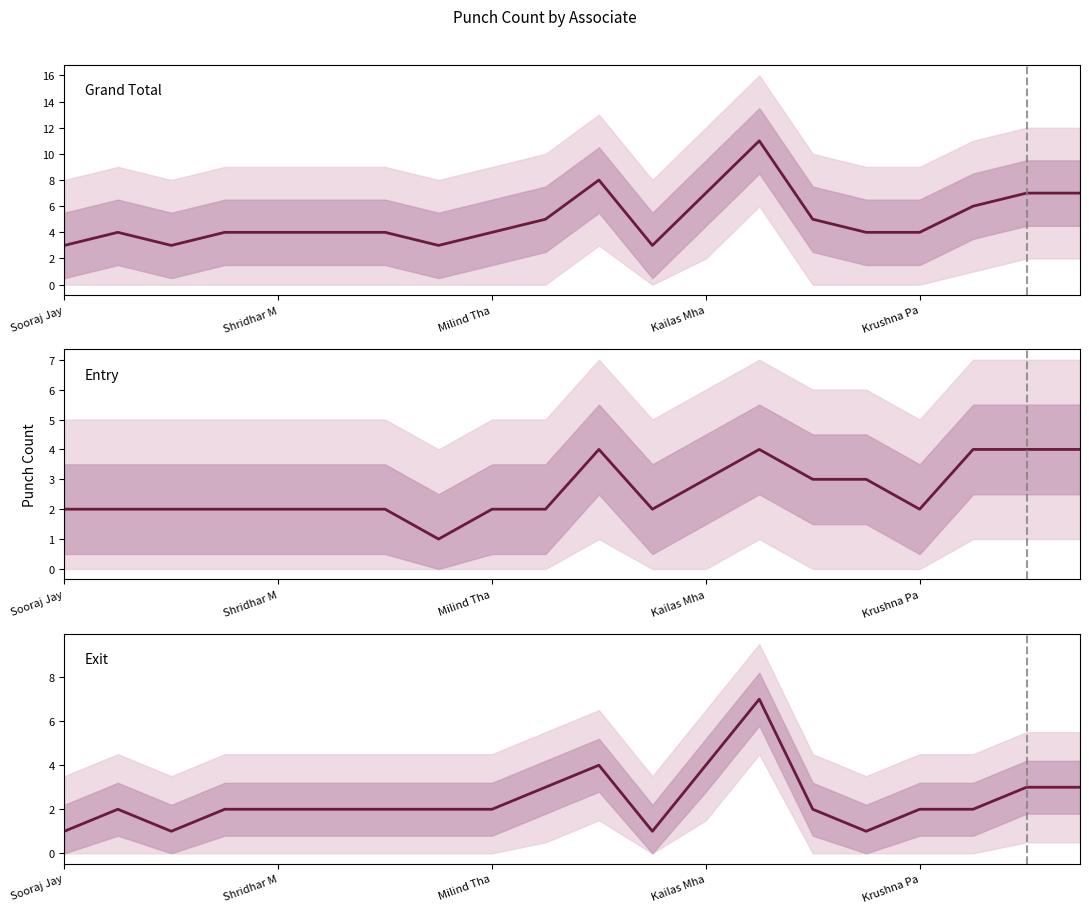

True or false: Exit has a value of 2 at Shridhar M.

True